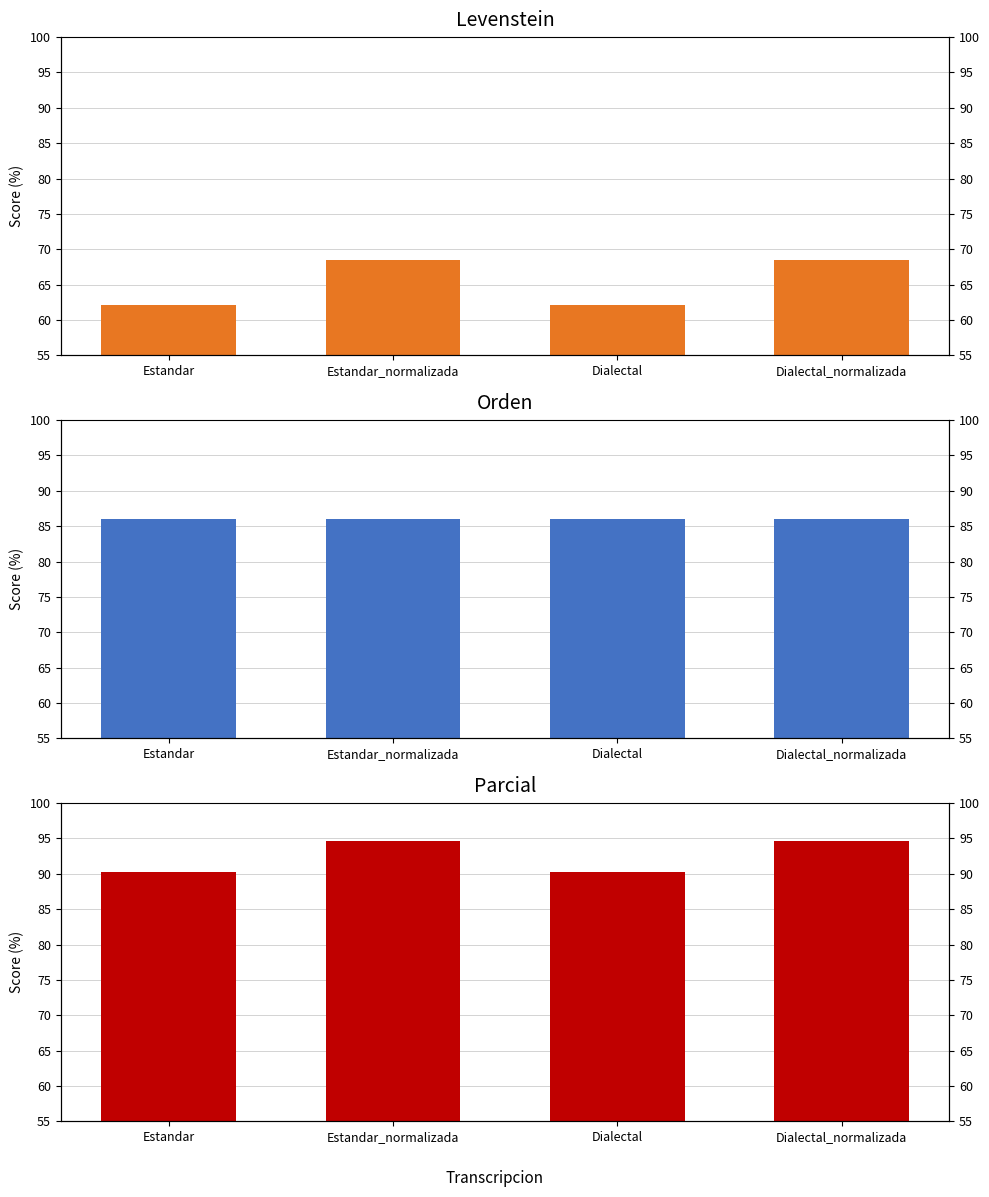

The Orden series shows 137.6 at Estandar_normalizada. True or false?

False